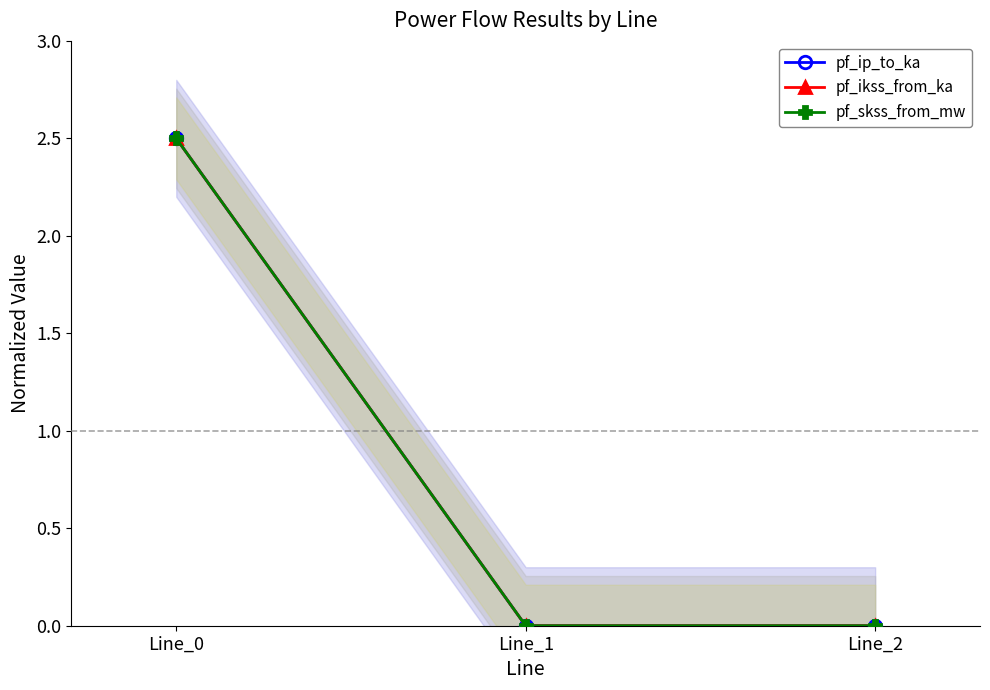

What is the highest value of the pf_ikss_from_ka series?

2.5